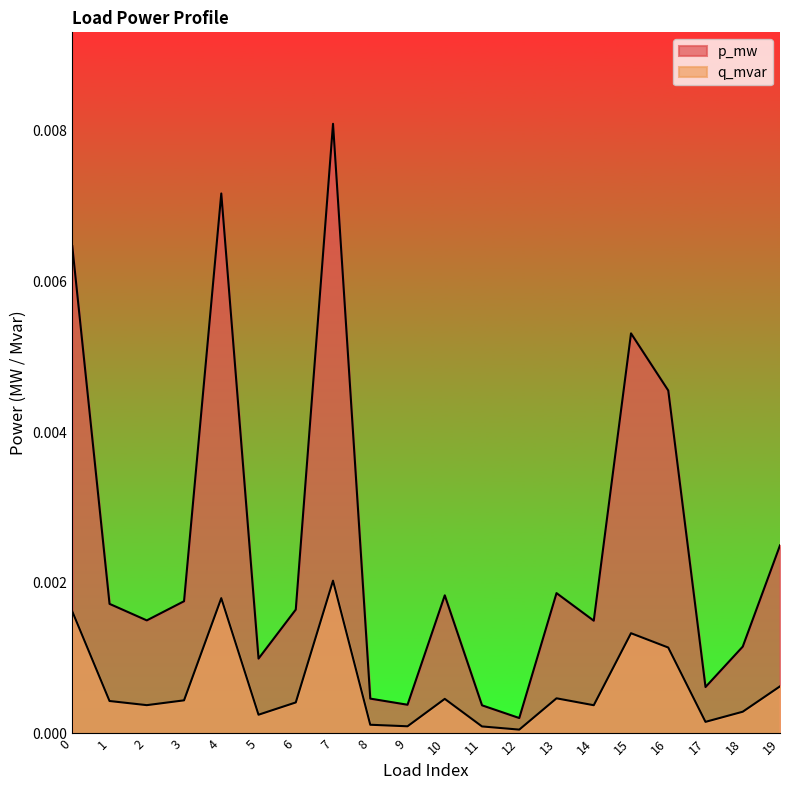

At which category is the sum across all series the highest?

7